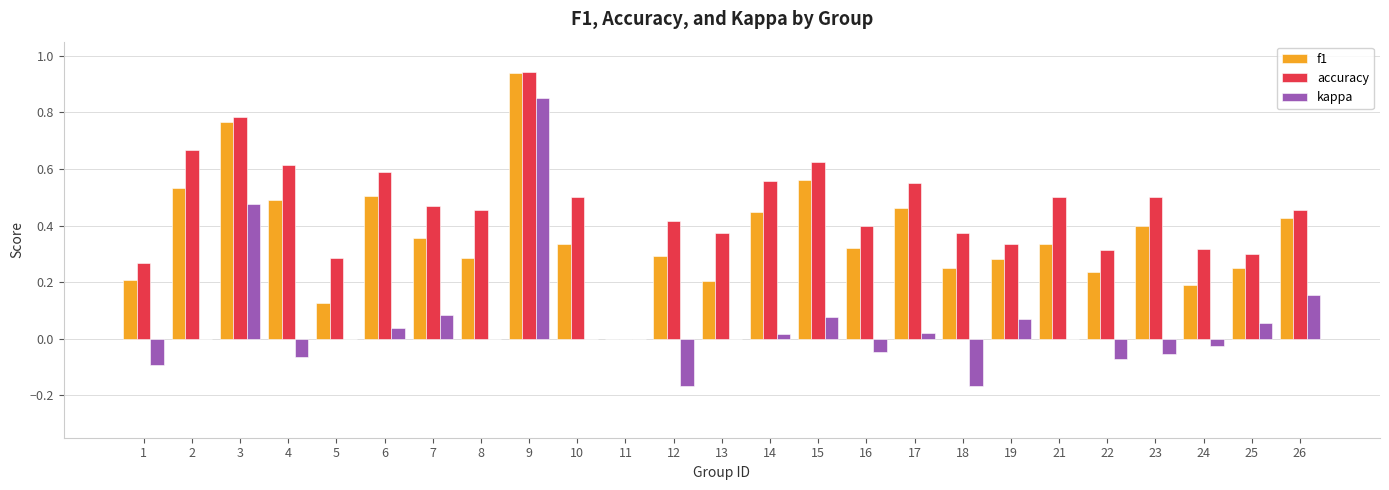

Which category has the highest value in the kappa series?

9